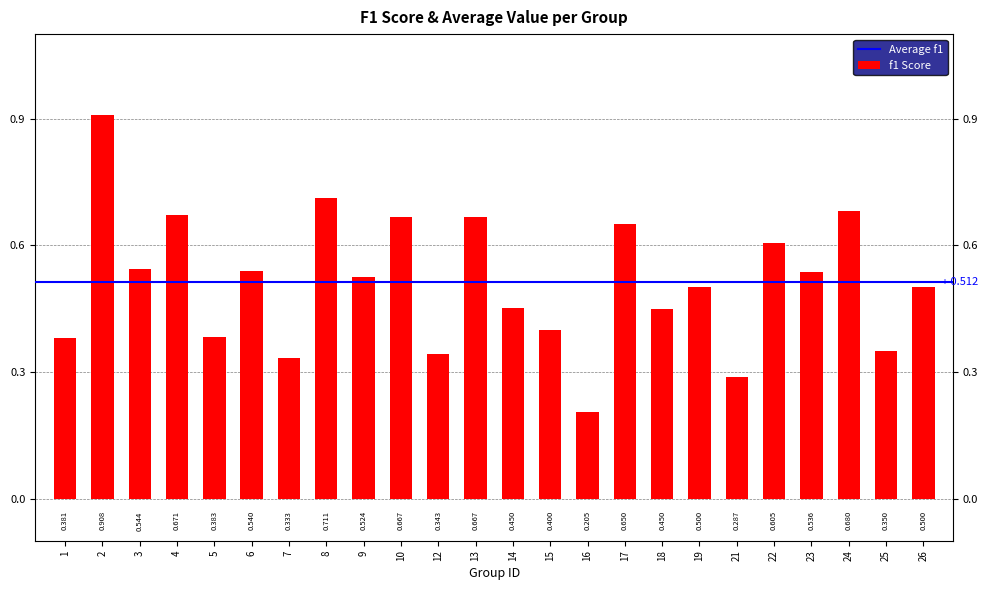

How many values are between 0 and 1?

24